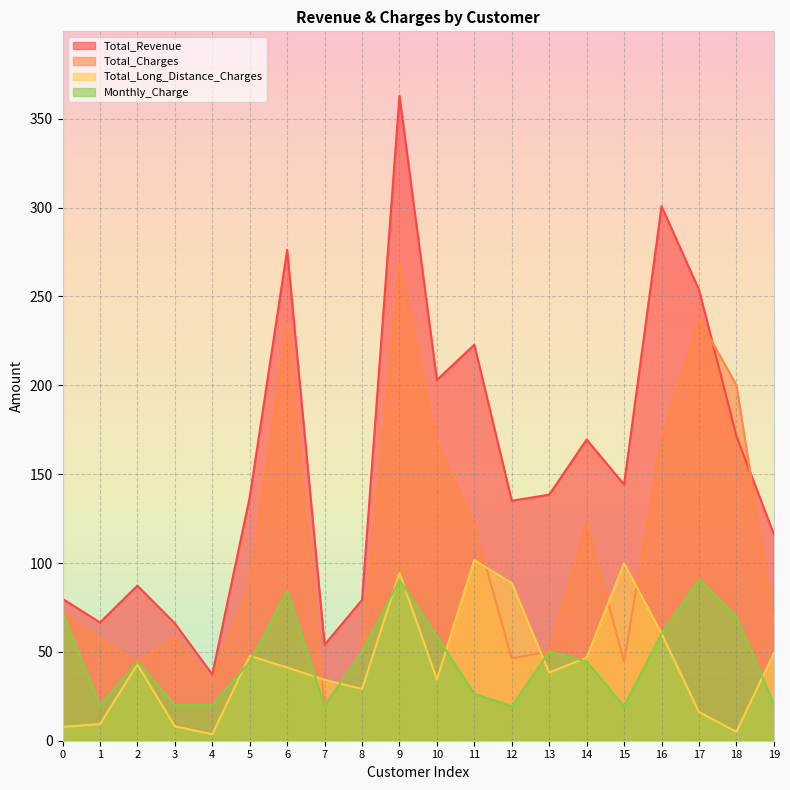

Is the value of Monthly_Charge at 5 greater than the value of Total_Charges at 12?

No